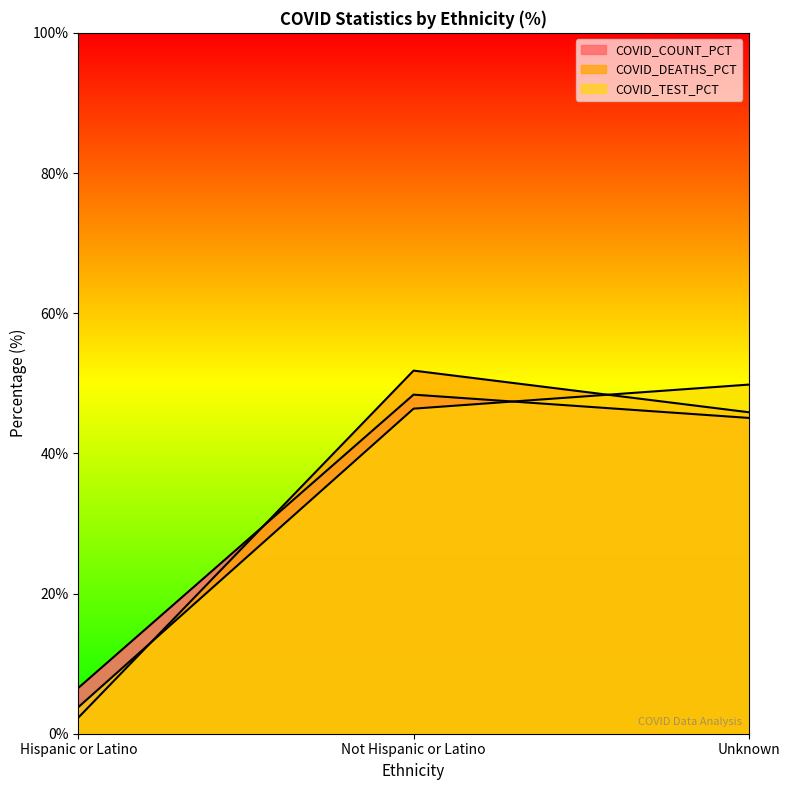

What is the minimum value shown in the chart?

2.3